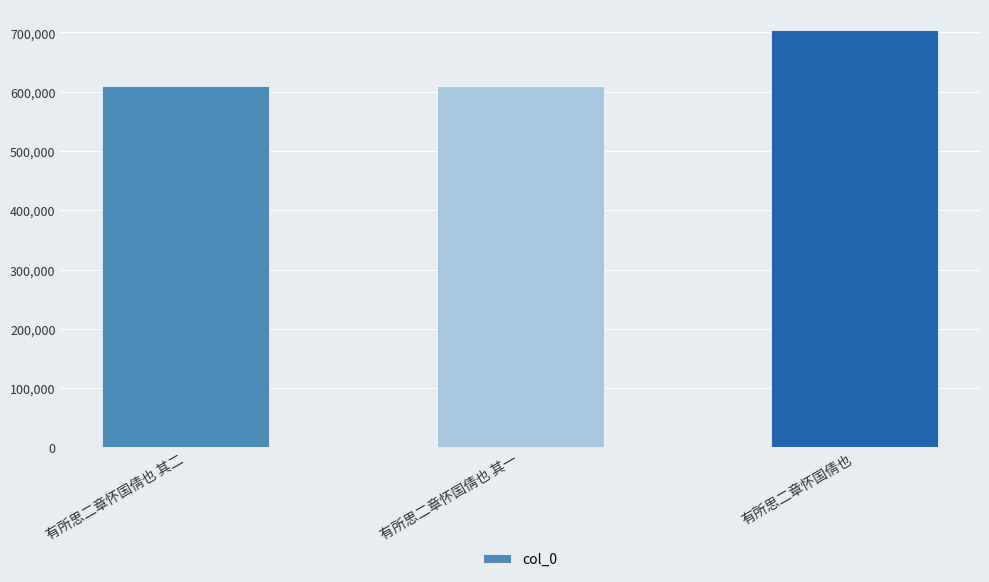

Is it true that the value at 有所思二章怀国倩也 其二 is 609804?

True